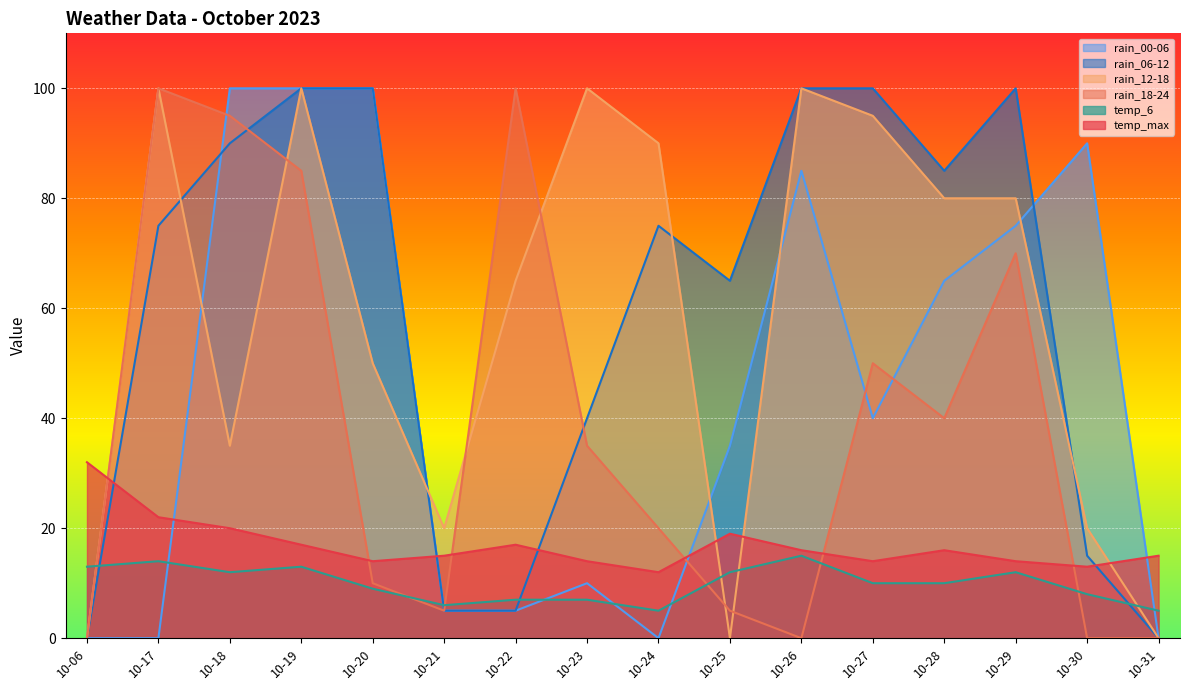

Which series ends up on top after the final intersection of rain_00-06 and rain_06-12?

rain_00-06